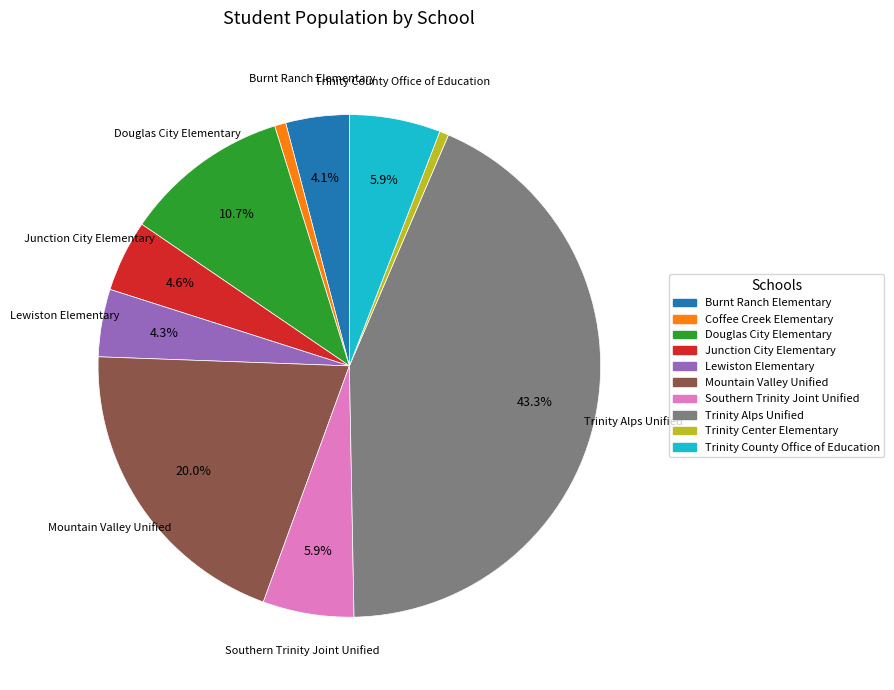

Which category has the biggest portion of the pie?

Trinity Alps Unified